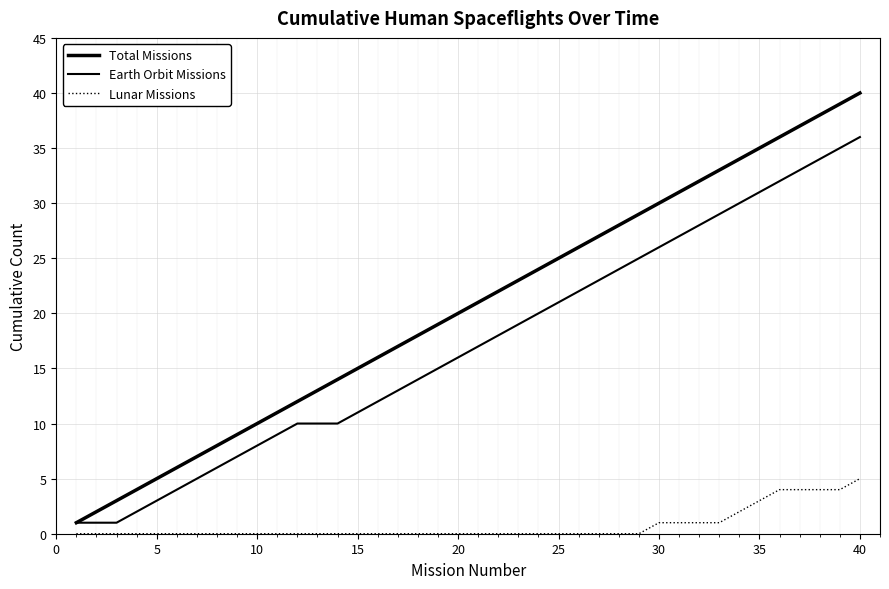

Does the chart display data point markers on the line(s)?

No